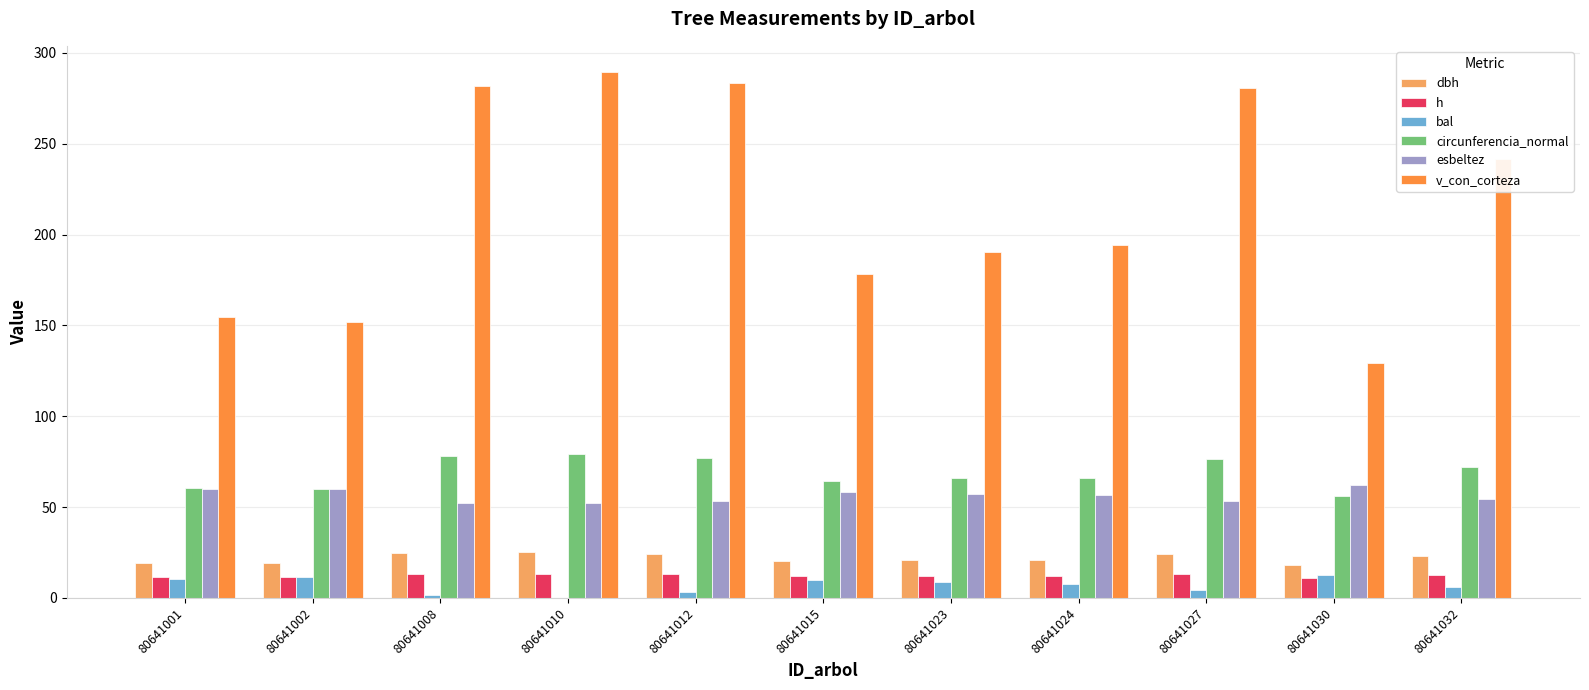

What is the maximum value for v_con_corteza?

289.4